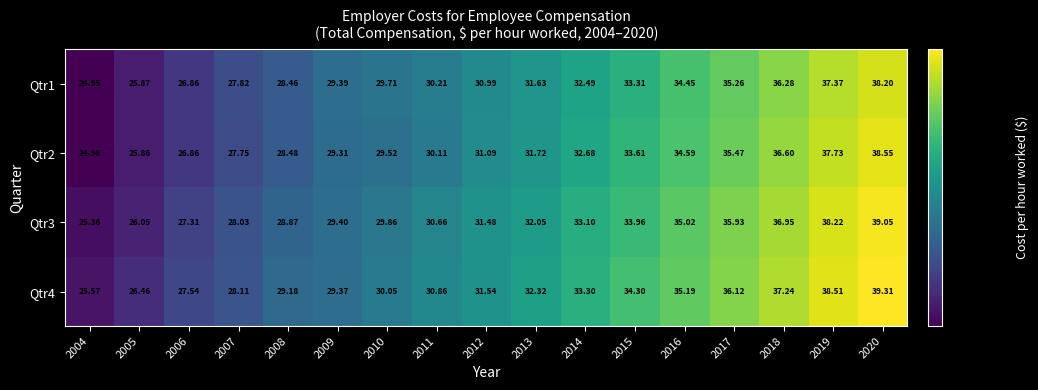

Is the value of Qtr3 at 2005 greater than the value of Qtr4 at 2013?

No